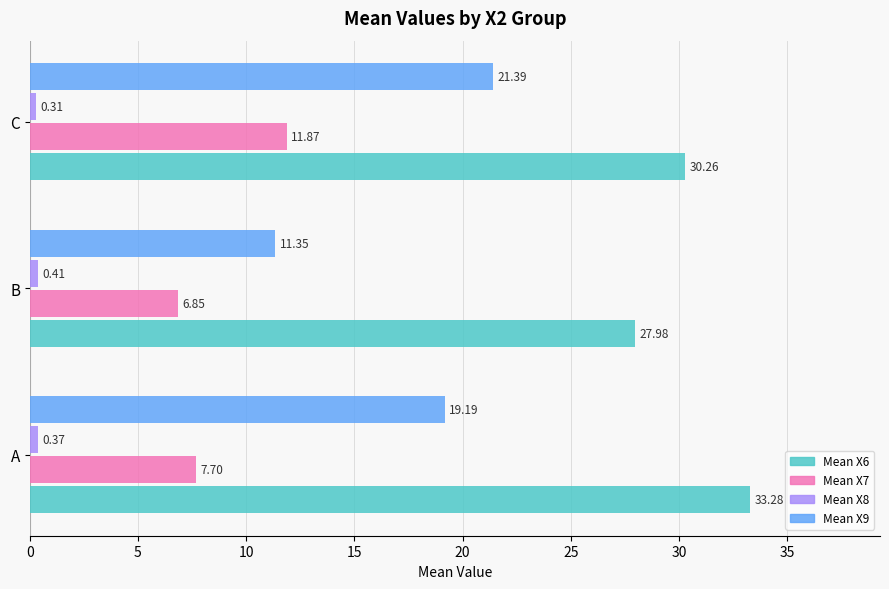

List the series in order of their peak value, lowest first.

Mean X8, Mean X7, Mean X9, Mean X6